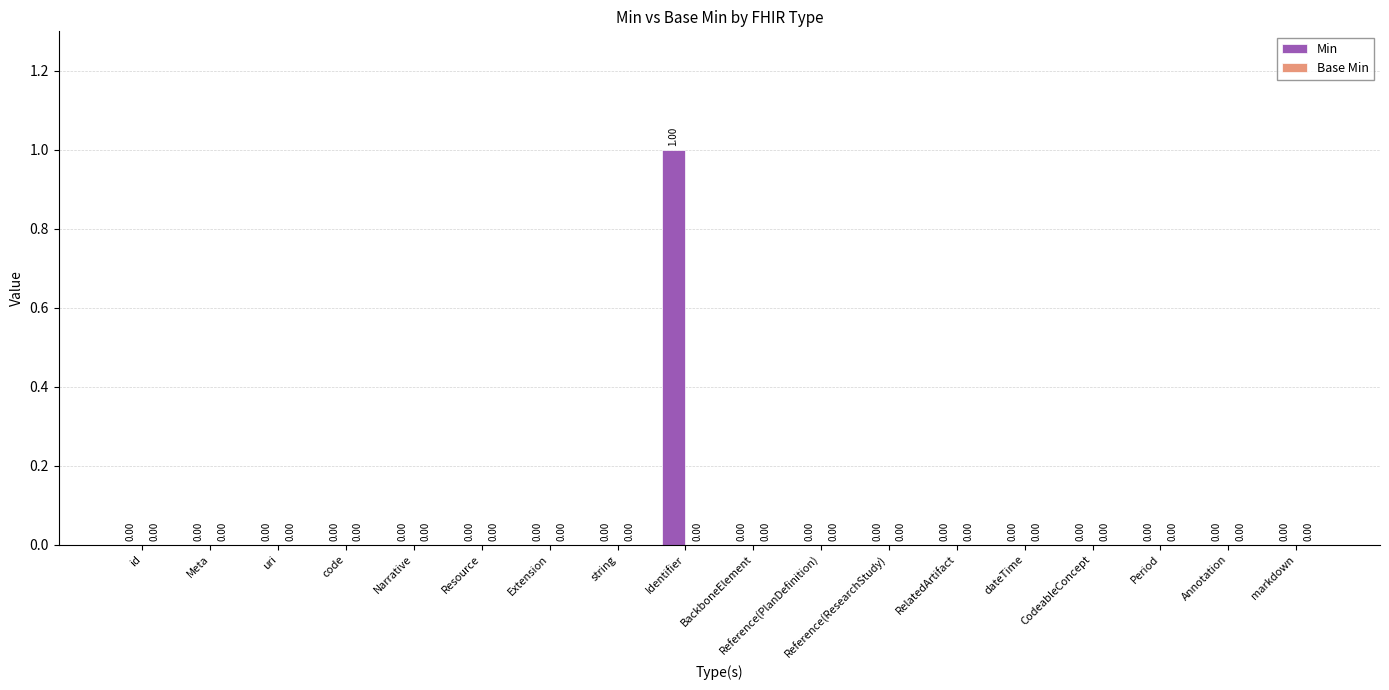

How many categories are shown in the chart?

18